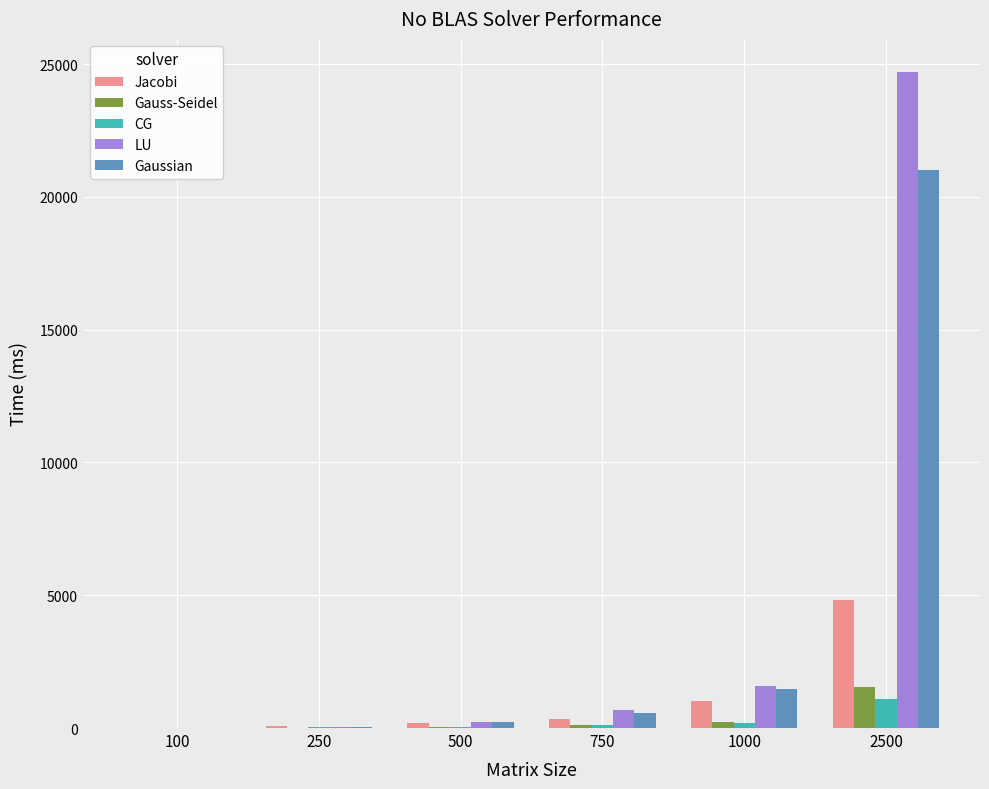

At which category is the sum across all series the highest?

2500